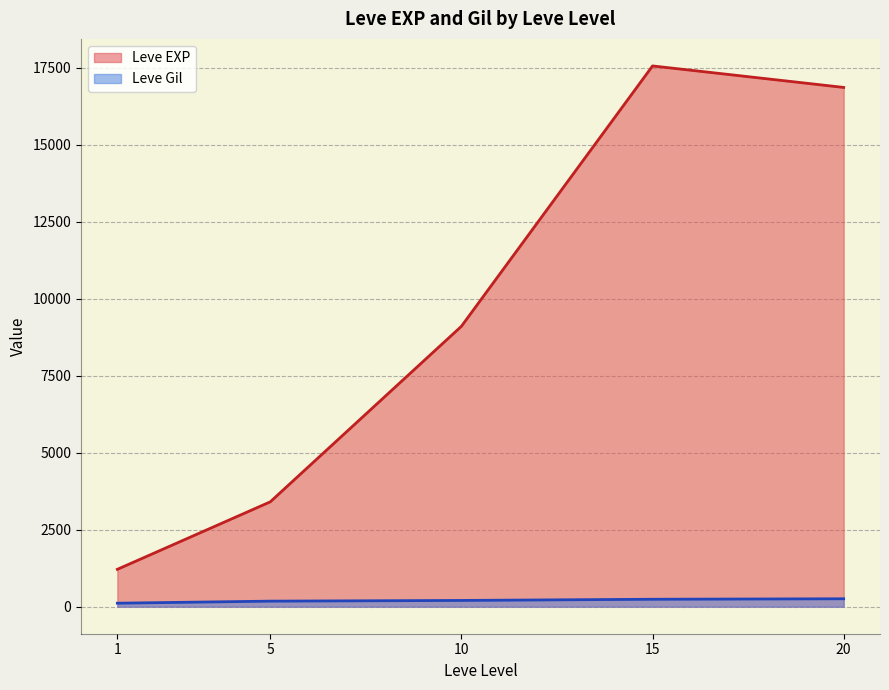

Between 5 and 15, which series saw the biggest shift?

Leve EXP